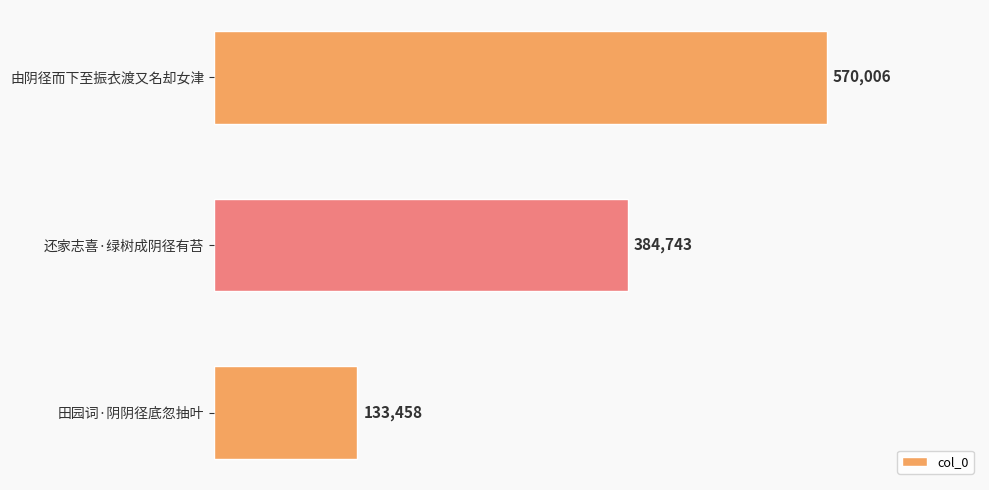

True or false: the data shows 133458 at 田园词·阴阴径底忽抽叶.

True